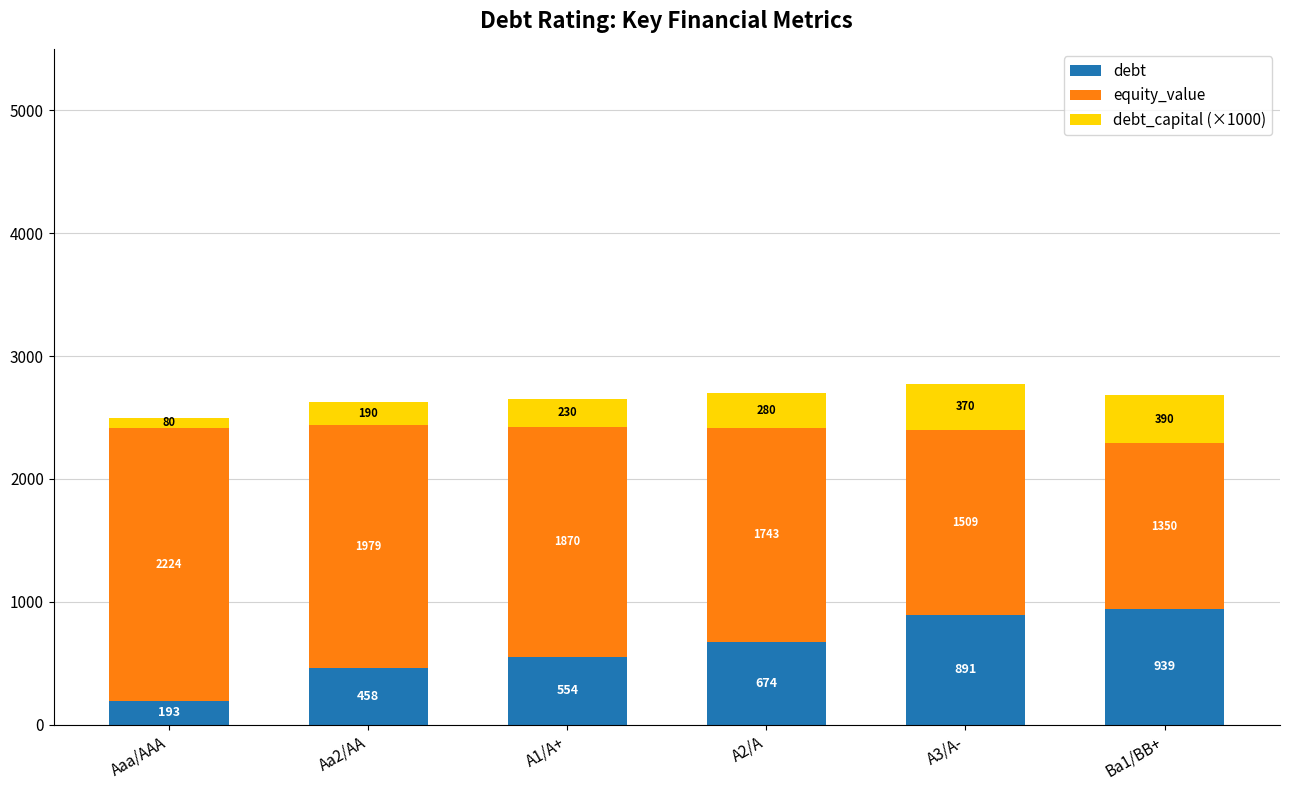

Which category has the highest value in the debt series?

Ba1/BB+